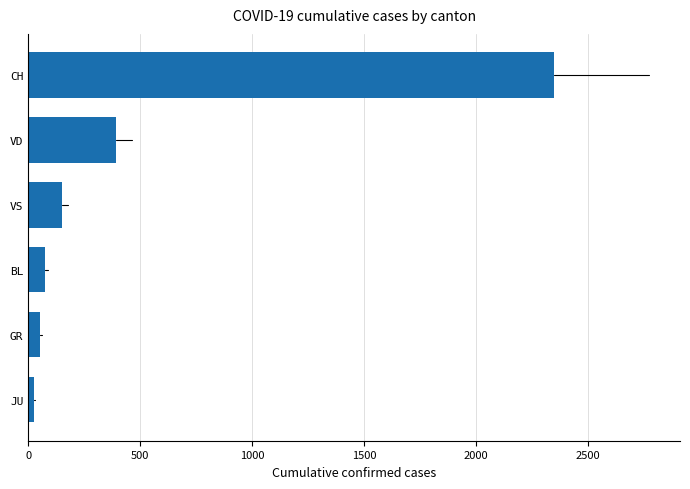

What is the label of the 4th bar from the bottom?

VS